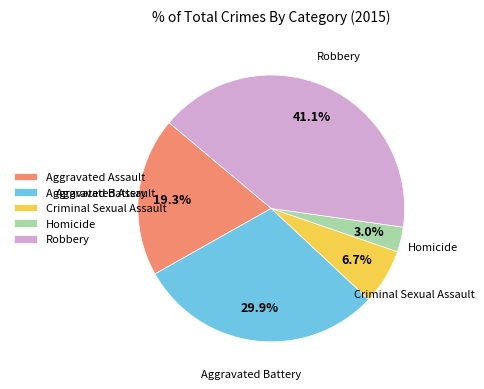

Does Criminal Sexual Assault account for over 50% of the chart?

No